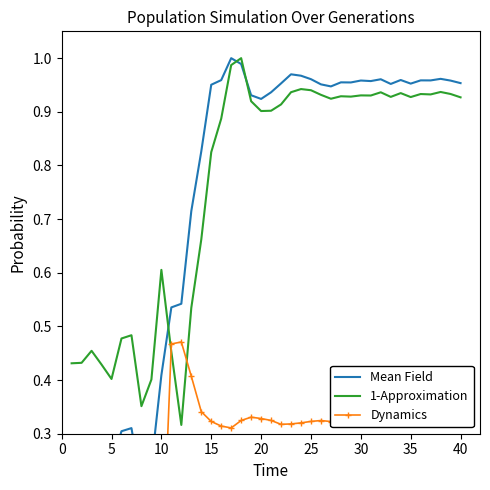

List the series in order of their peak value, lowest first.

Dynamics, Mean Field, 1-Approximation